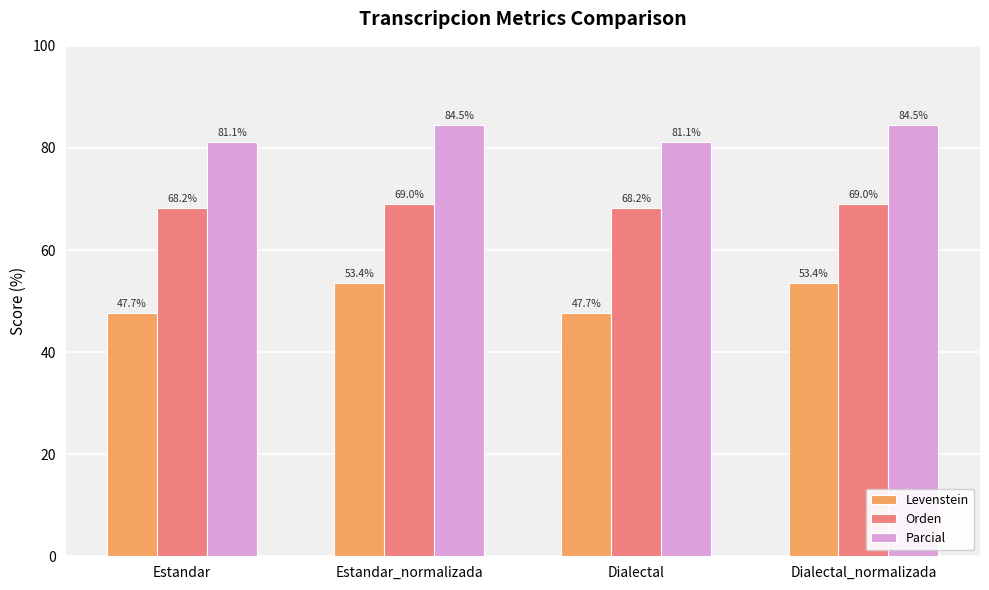

What is the sum of all Levenstein values?

202.3